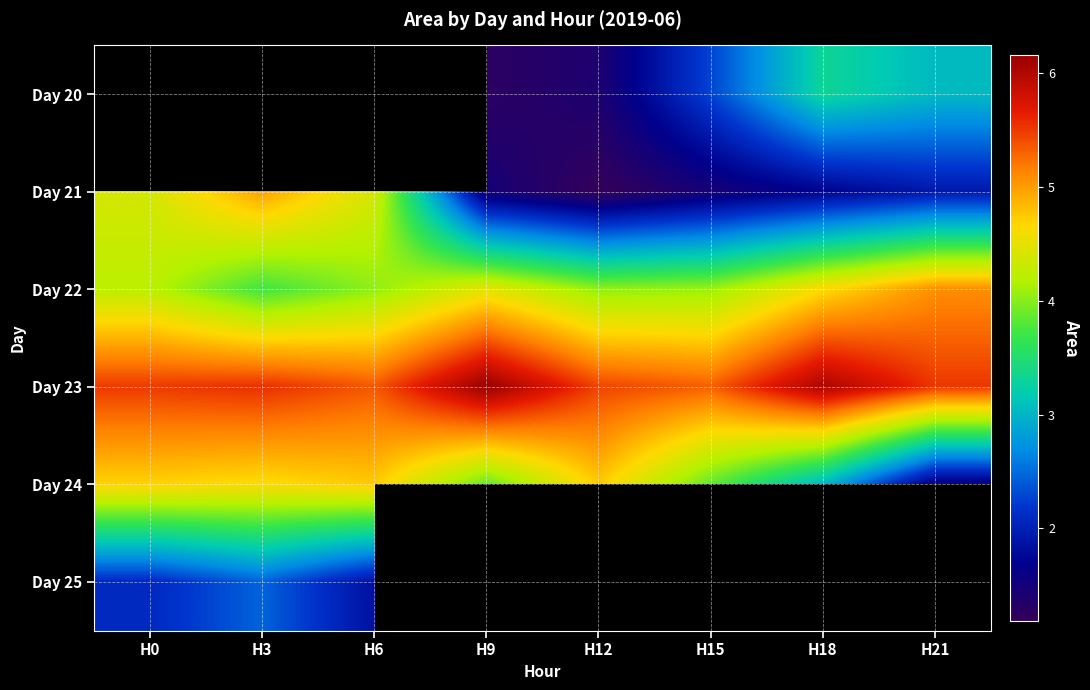

List the labels in order of Day 23 value, largest first.

H9, H18, H3, H21, H0, H12, H6, H15